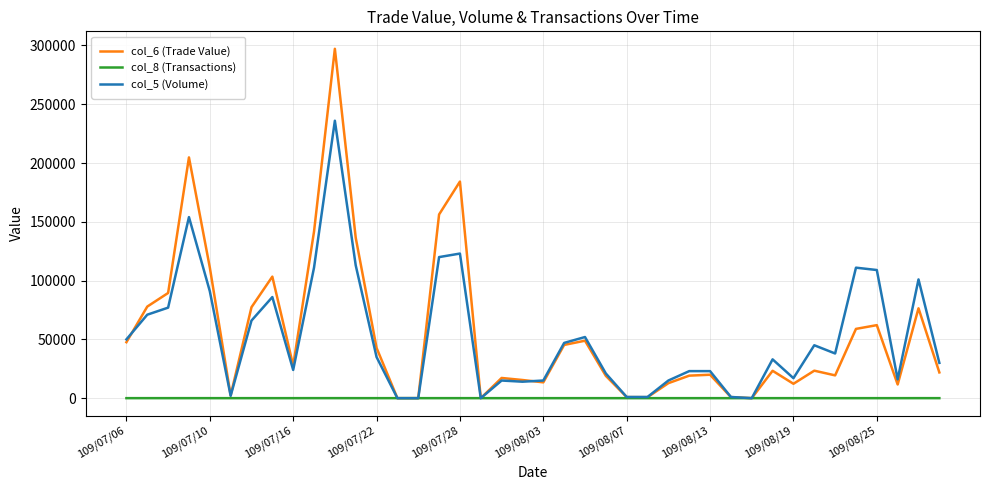

True or false: col_8 (Transactions) has more than 2 points higher than both neighbors.

True